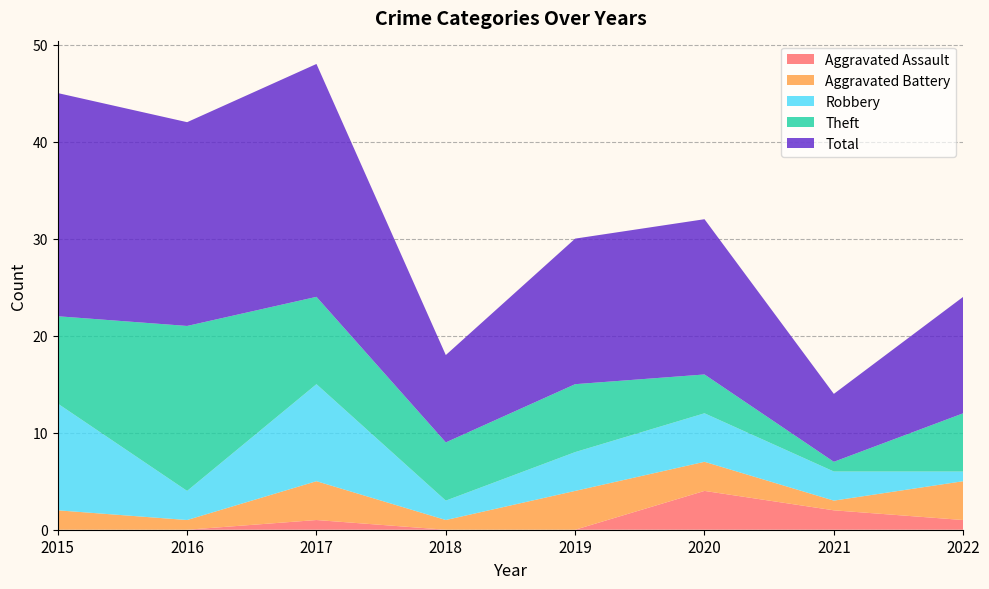

Reading left to right, extract all data points from this chart.

Aggravated Assault: 2015=0	2016=0	2017=1	2018=0	2019=0	2020=4	2021=2	2022=1
Aggravated Battery: 2015=2	2016=1	2017=4	2018=1	2019=4	2020=3	2021=1	2022=4
Robbery: 2015=11	2016=3	2017=10	2018=2	2019=4	2020=5	2021=3	2022=1
Theft: 2015=9	2016=17	2017=9	2018=6	2019=7	2020=4	2021=1	2022=6
Total: 2015=23	2016=21	2017=24	2018=9	2019=15	2020=16	2021=7	2022=12